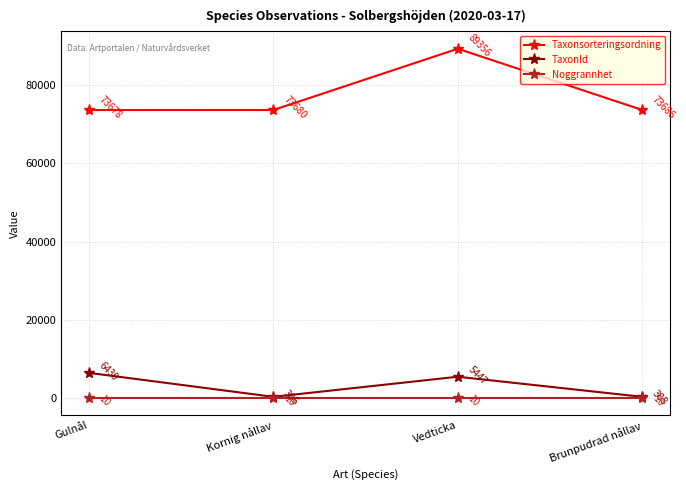

True or false: Noggrannhet and TaxonId cross at least once.

False